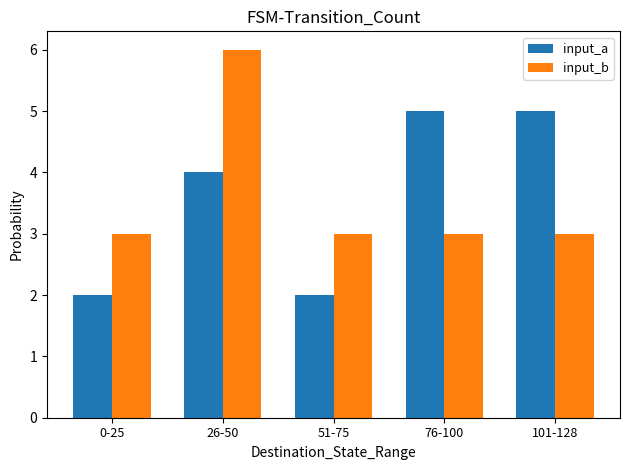

What is the smallest value displayed?

2